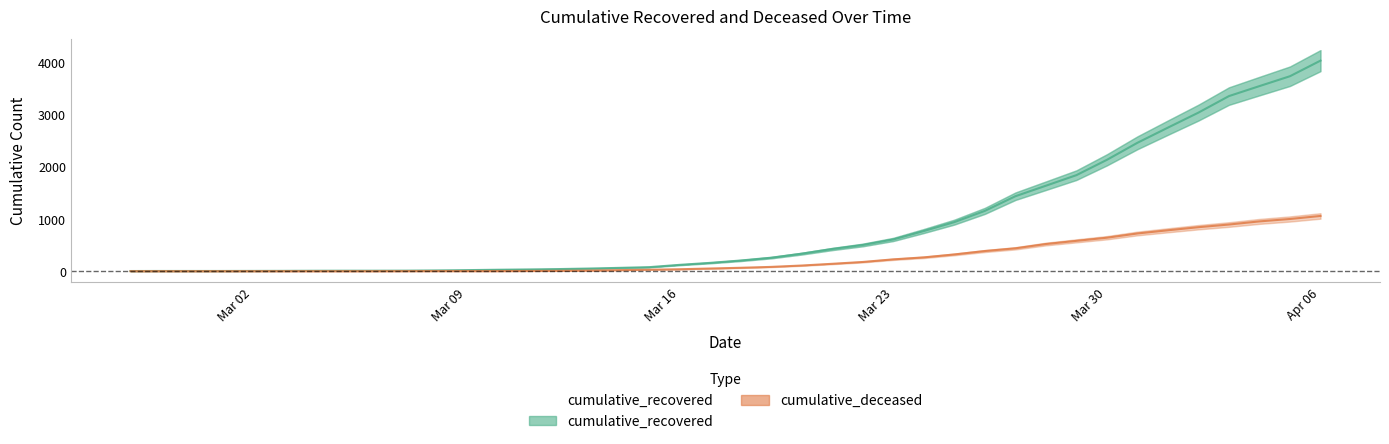

At which label is cumulative_recovered closest to 2014?

Mar 30